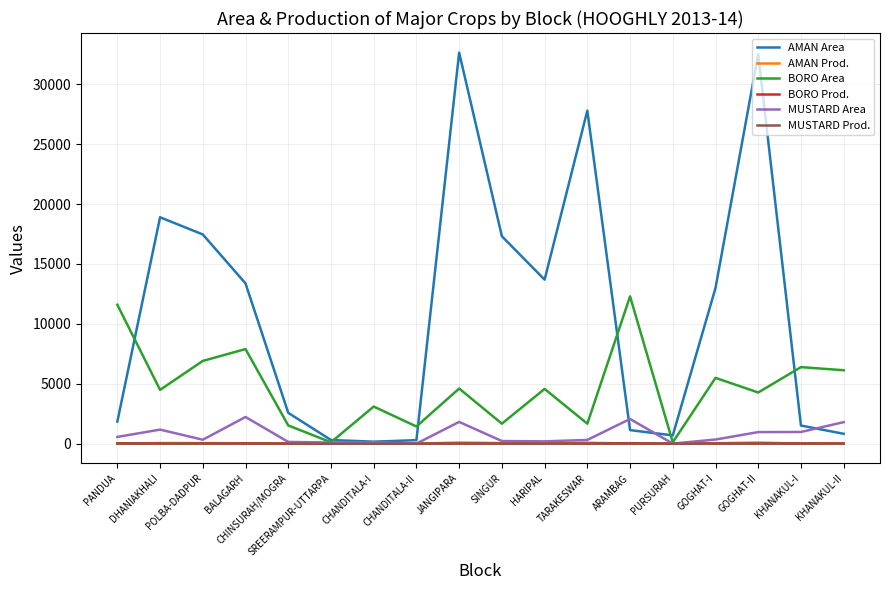

Which series has the largest total across all categories?

AMAN Area